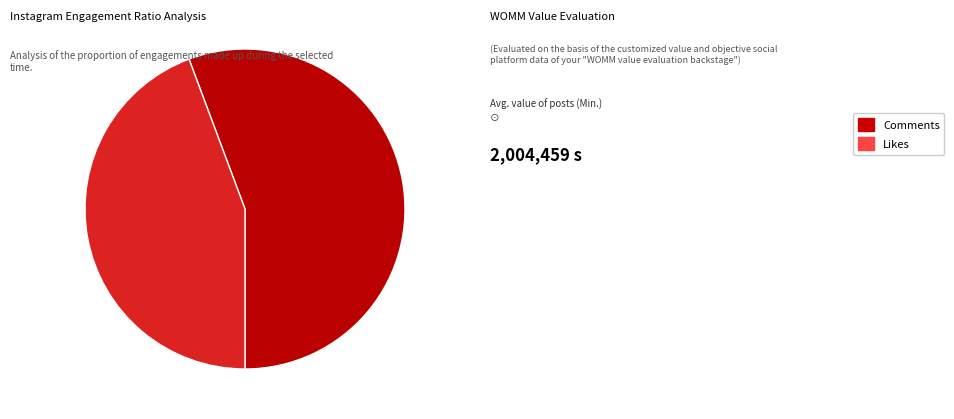

Approximately how many times larger is the value at Comments compared to Likes?

1.3